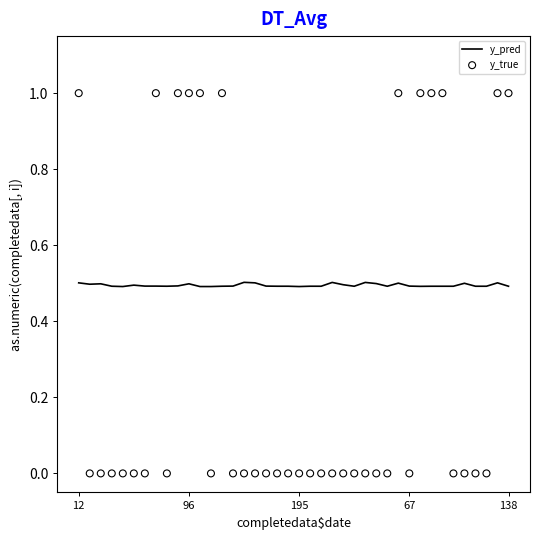

What are all the series names shown in the legend?

y_pred, y_true